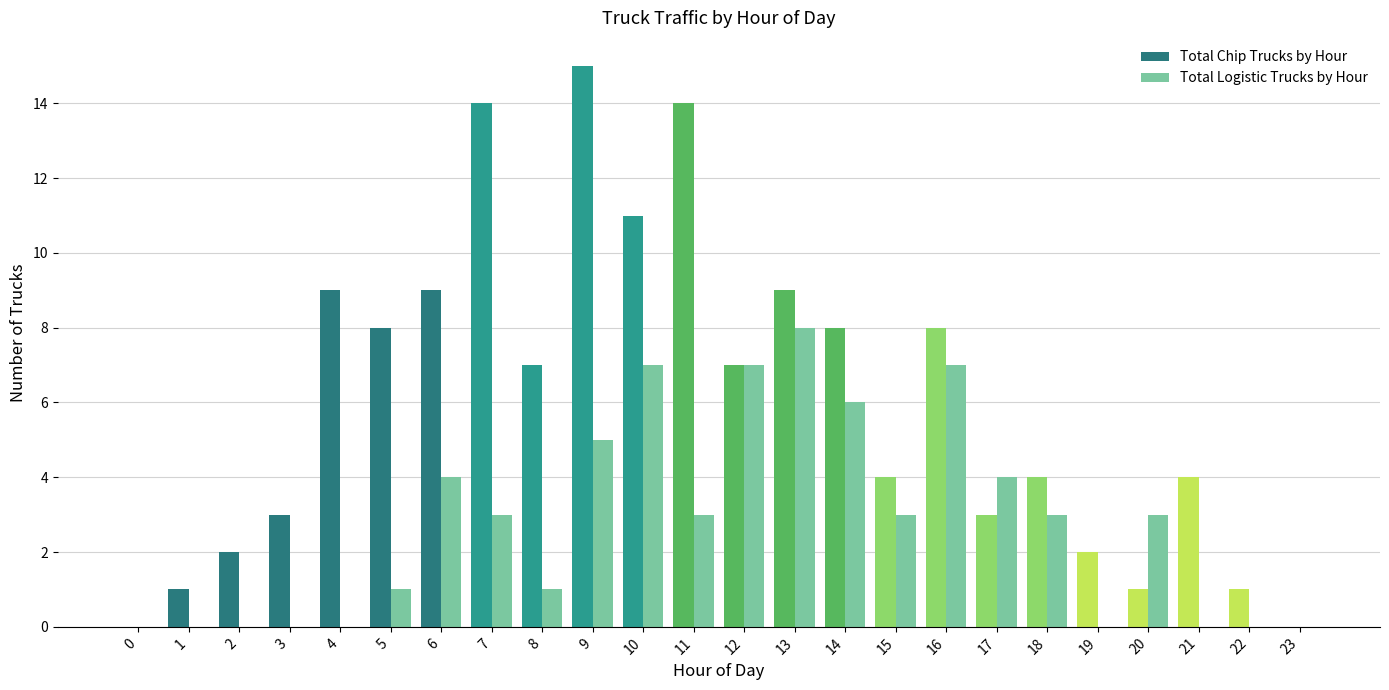

Which series has the largest range (max minus min)?

Total Chip Trucks by Hour